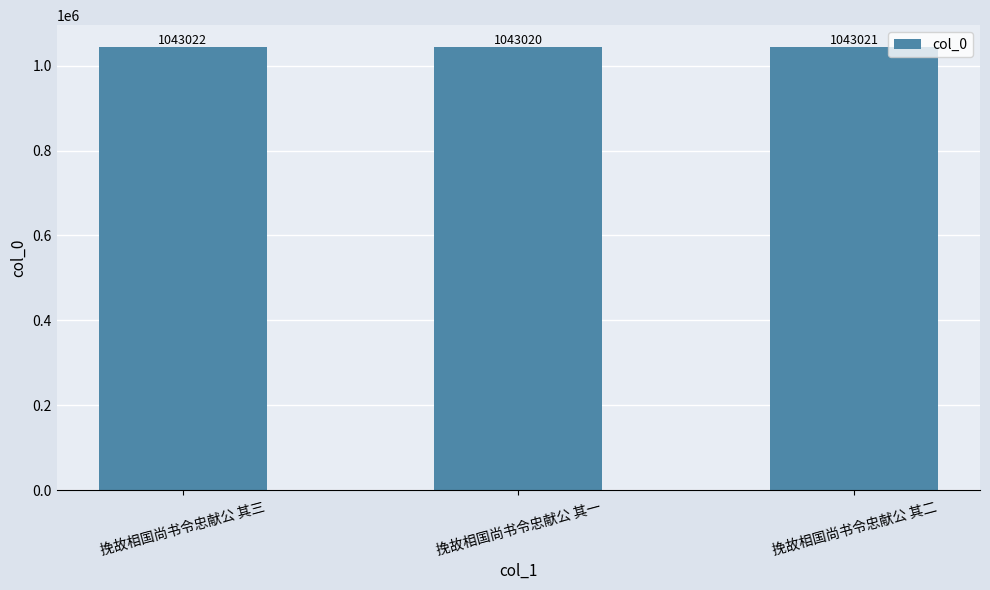

Are the bars grouped side by side (vs. stacked)?

No